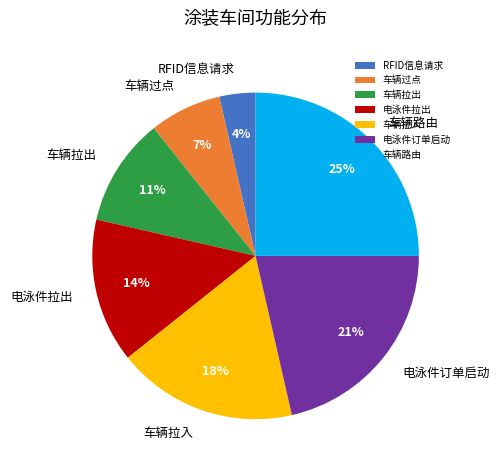

Which slice is the largest?

车辆路由